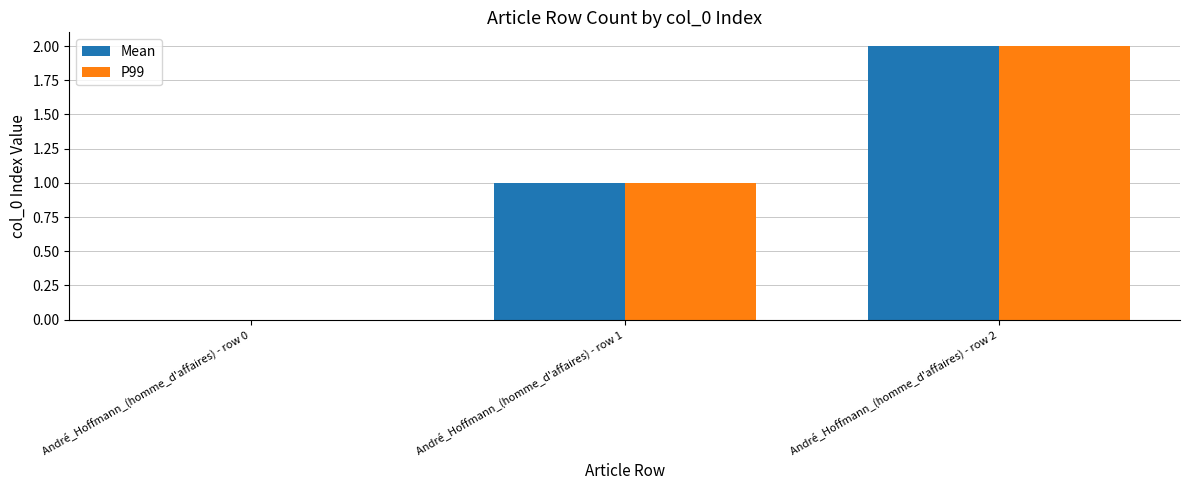

Reading left to right, list all the values displayed in this chart.

Mean: André_Hoffmann_(homme_d'affaires) - row 0=0	André_Hoffmann_(homme_d'affaires) - row 1=1	André_Hoffmann_(homme_d'affaires) - row 2=2
P99: André_Hoffmann_(homme_d'affaires) - row 0=0	André_Hoffmann_(homme_d'affaires) - row 1=1	André_Hoffmann_(homme_d'affaires) - row 2=2